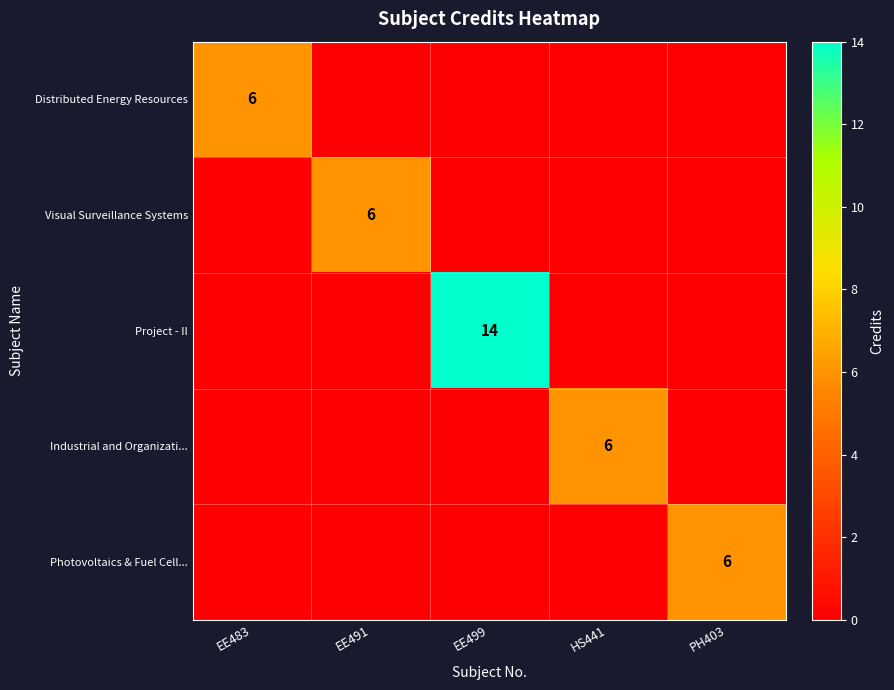

What is the maximum value shown in the chart?

14